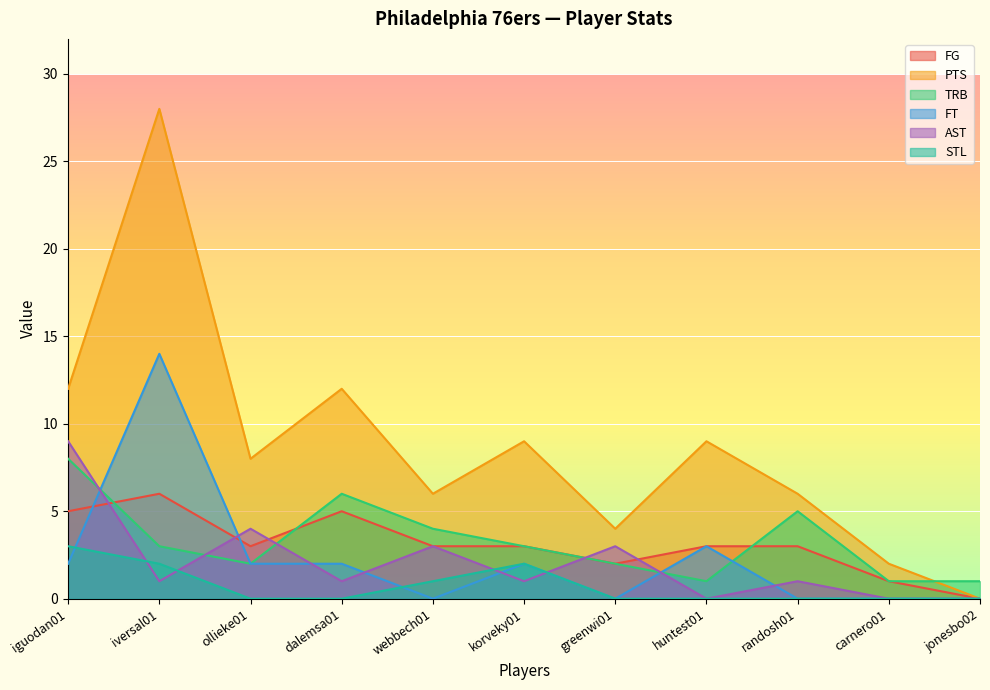

What are all the series names shown in the legend?

FG, PTS, TRB, FT, AST, STL